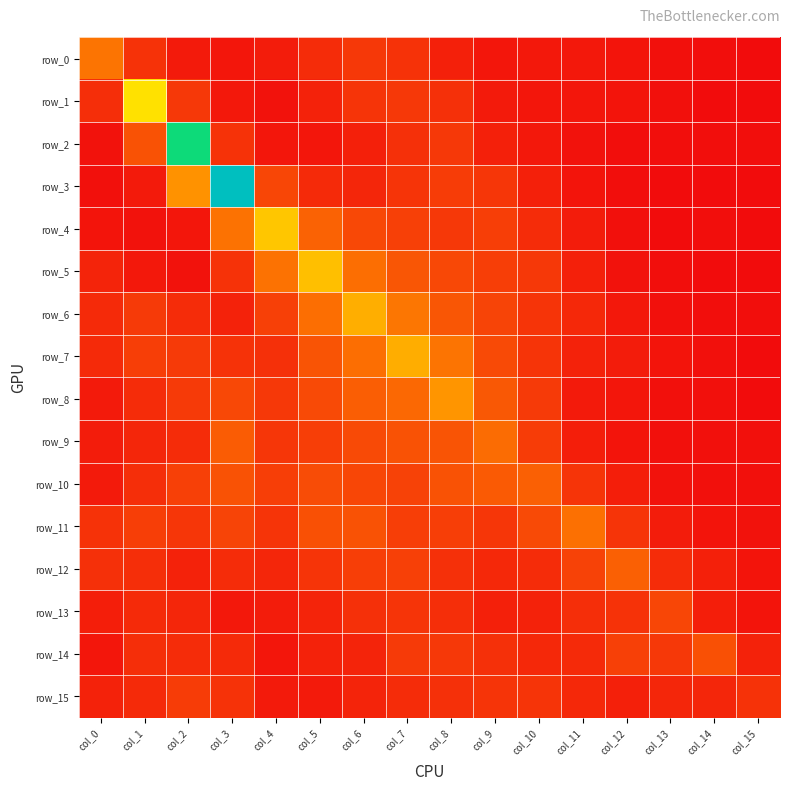

Read the row_7 value at col_2.

0.9